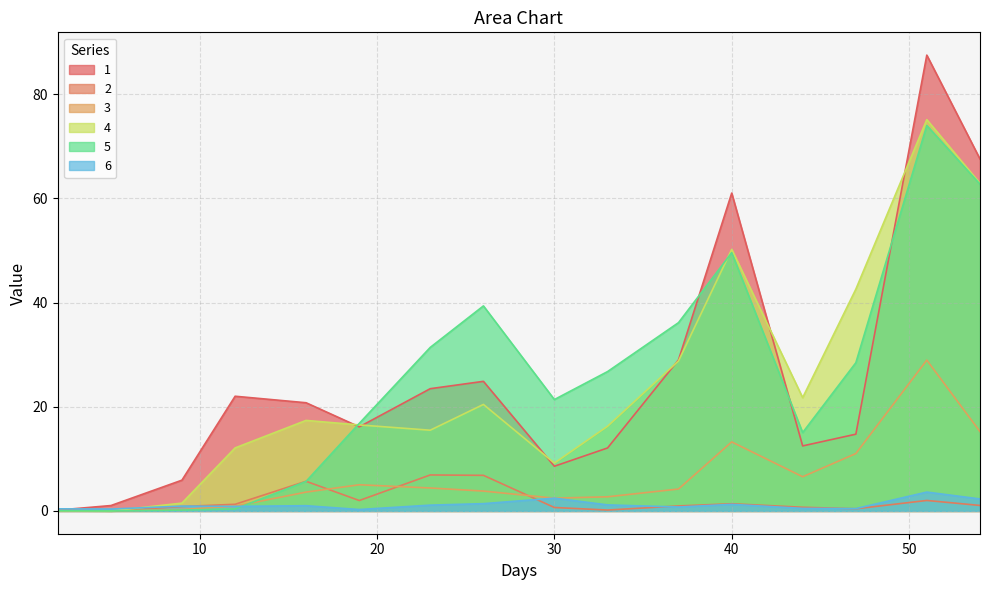

Reading left to right, list all the values displayed in this chart.

1: 0.2	1.0	5.9	22.0	20.8	16.1	23.5	24.9	8.6	12.1	29.0	61.0	12.5	14.7	87.5	67.6
2: 0.2	0.0	0.8	1.3	5.7	2.0	6.9	6.8	0.7	0.2	1.0	1.4	0.7	0.4	2.0	1.1
3: 0.0	0.0	0.3	0.9	3.6	5.0	4.4	3.8	2.5	2.7	4.2	13.3	6.6	11.0	29.0	15.2
4: 0.0	0.0	1.5	12.1	17.4	16.5	15.5	20.4	9.2	16.3	28.8	50.2	21.7	42.6	75.1	62.9
5: 0.0	0.0	0.2	0.4	5.7	16.8	31.4	39.4	21.4	26.8	36.1	49.6	15.0	28.5	74.0	62.7
6: 0.4	0.4	0.9	0.9	1.0	0.3	1.1	1.4	2.5	1.2	0.8	1.3	0.5	0.4	3.6	2.3